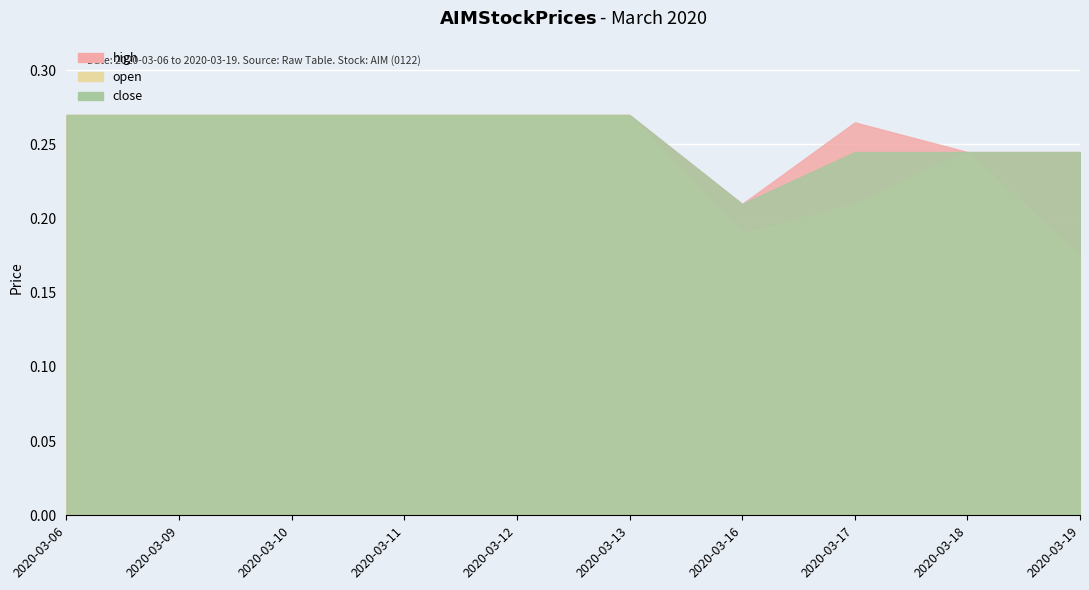

True or false: high and close intersect in this chart.

False